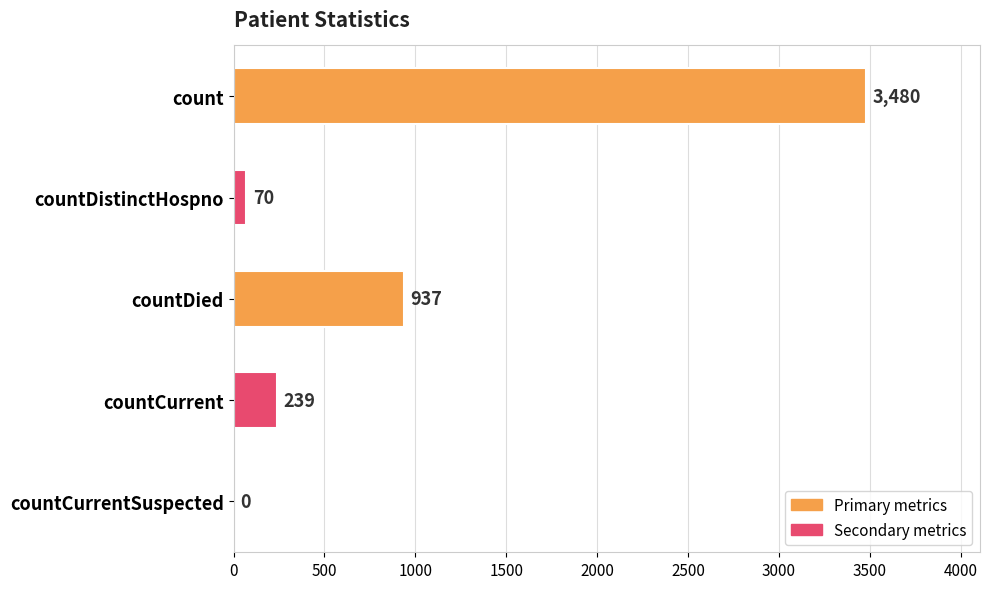

What is the greatest value displayed?

3480